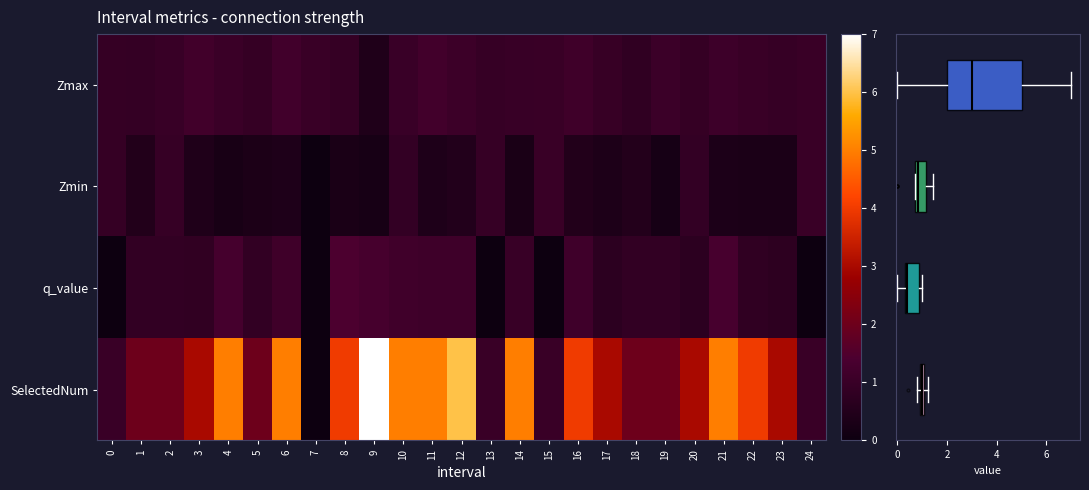

Reading left to right, list all the values displayed in this chart.

Zmax: 0=0.9	1=0.9	2=1.0	3=1.2	4=1.0	5=0.9	6=1.2	7=1.0	8=0.9	9=0.4	10=1.0	11=1.2	12=1.1	13=0.9	14=1.0	15=1.0	16=1.1	17=1.0	18=0.8	19=1.1	20=0.9	21=1.1	22=1.0	23=0.9	24=1.0
Zmin: 0=0.9	1=0.5	2=1.0	3=0.4	4=0.3	5=0.4	6=0.4	7=0.0	8=0.3	9=0.3	10=0.9	11=0.4	12=0.5	13=0.9	14=0.3	15=1.0	16=0.5	17=0.4	18=0.5	19=0.2	20=0.9	21=0.4	22=0.3	23=0.3	24=1.0
q_value: 0=0.0	1=0.8	2=0.8	3=0.8	4=1.3	5=0.8	6=1.1	7=0.0	8=1.4	9=1.3	10=1.2	11=1.1	12=1.1	13=0.0	14=1.0	15=0.0	16=1.1	17=0.7	18=0.8	19=0.8	20=0.7	21=1.3	22=0.8	23=0.7	24=0.0
SelectedNum: 0=1.0	1=2.0	2=2.0	3=3.0	4=5.0	5=2.0	6=5.0	7=0.0	8=4.0	9=7.0	10=5.0	11=5.0	12=6.0	13=1.0	14=5.0	15=1.0	16=4.0	17=3.0	18=2.0	19=2.0	20=3.0	21=5.0	22=4.0	23=3.0	24=1.0